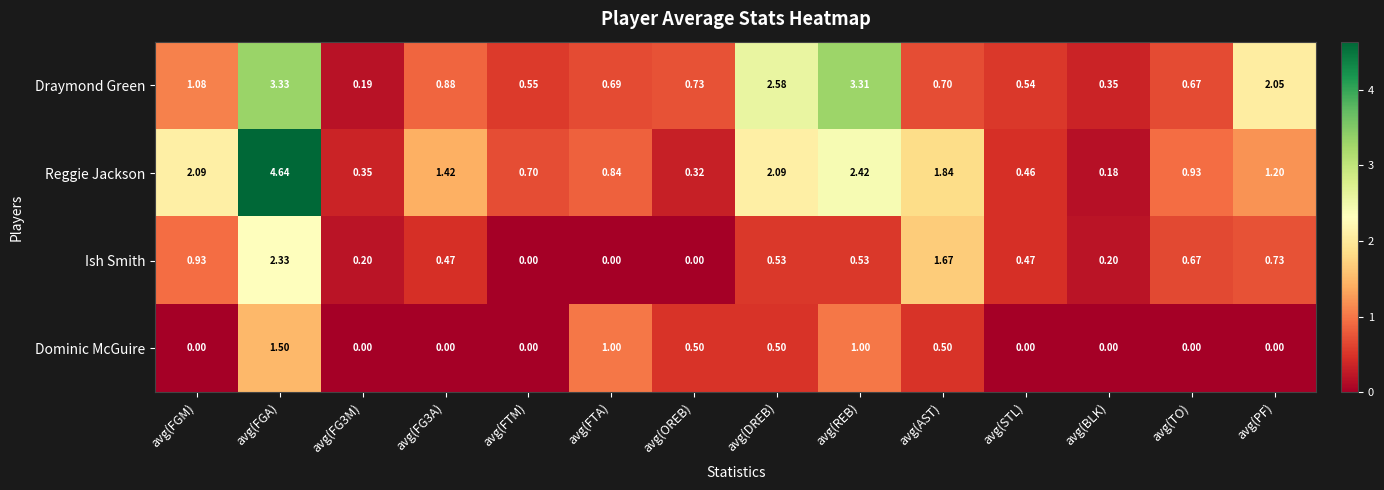

Which series changed the most between avg(FG3A) and avg(FTM)?

Reggie Jackson